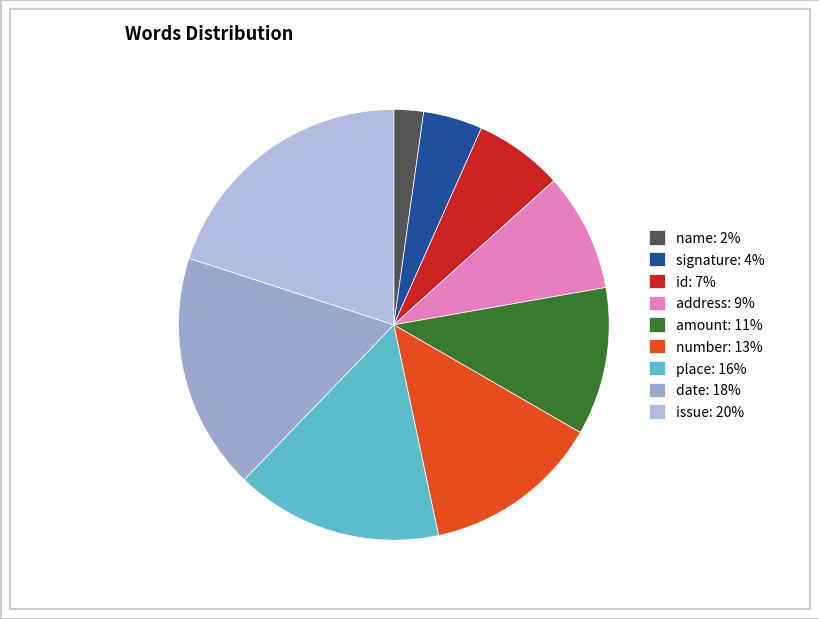

Rank the categories by value from lowest to highest.

name, signature, id, address, amount, number, place, date, issue